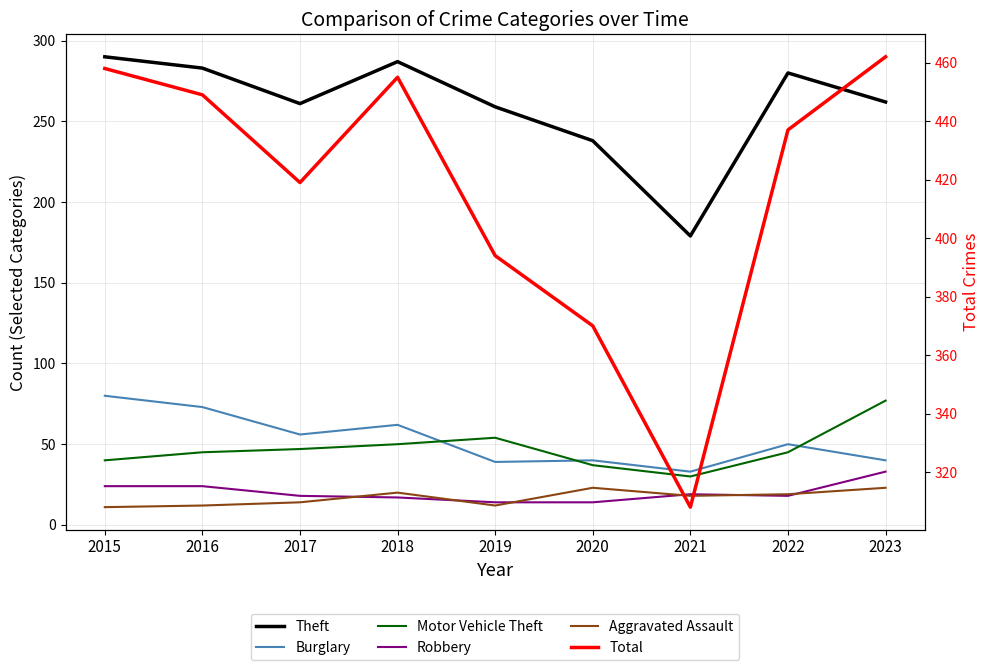

How many times do Aggravated Assault and Robbery cross each other?

6